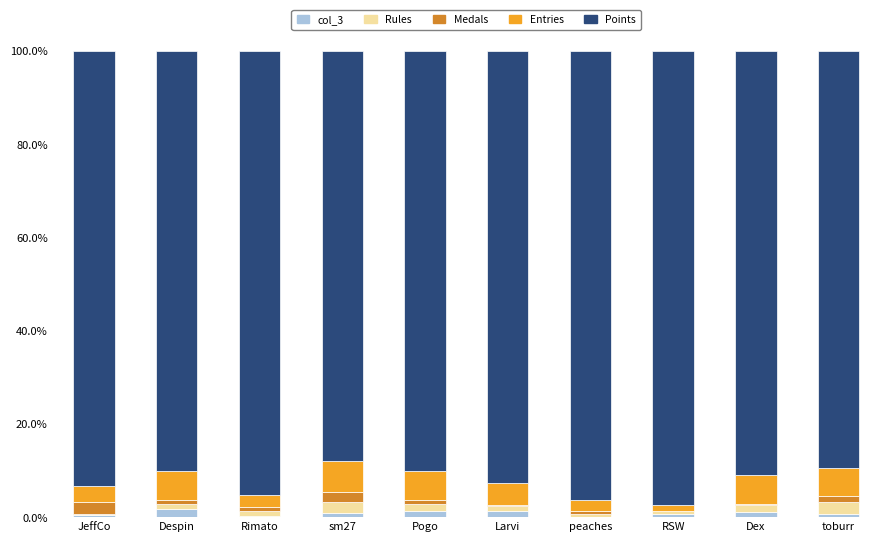

What is the sum of all col_3 values?

8.4